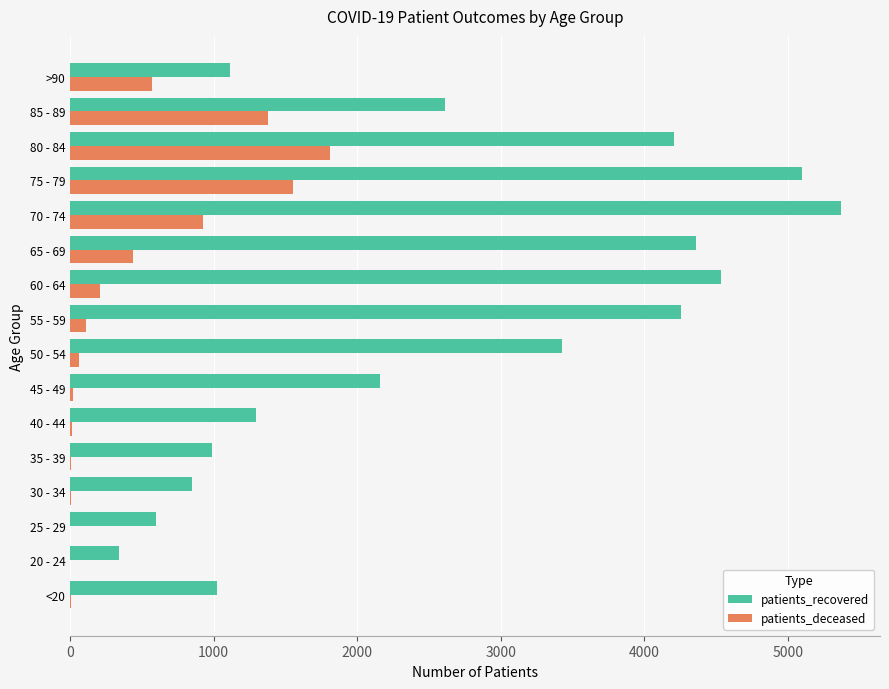

At which label does patients_deceased reach its peak?

80 - 84